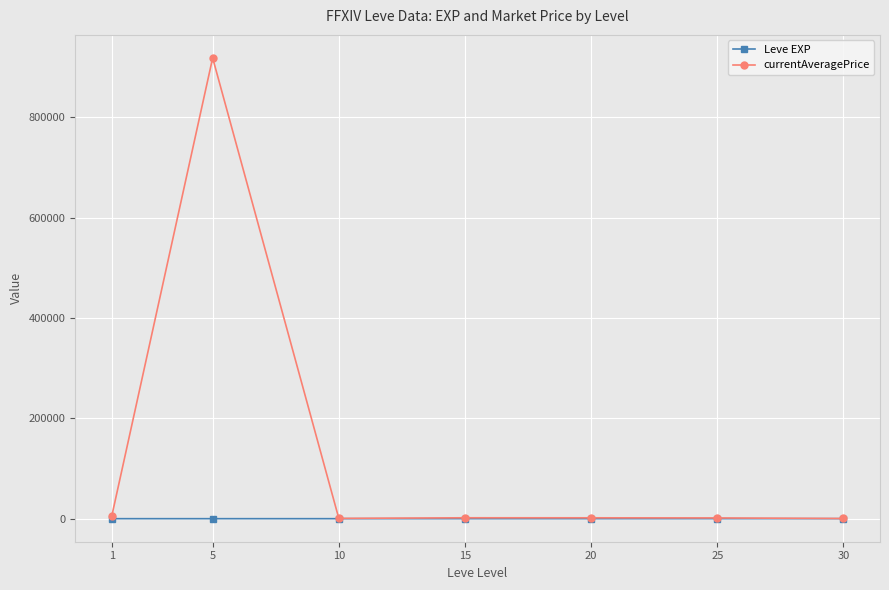

Which series has the widest spread of values?

currentAveragePrice